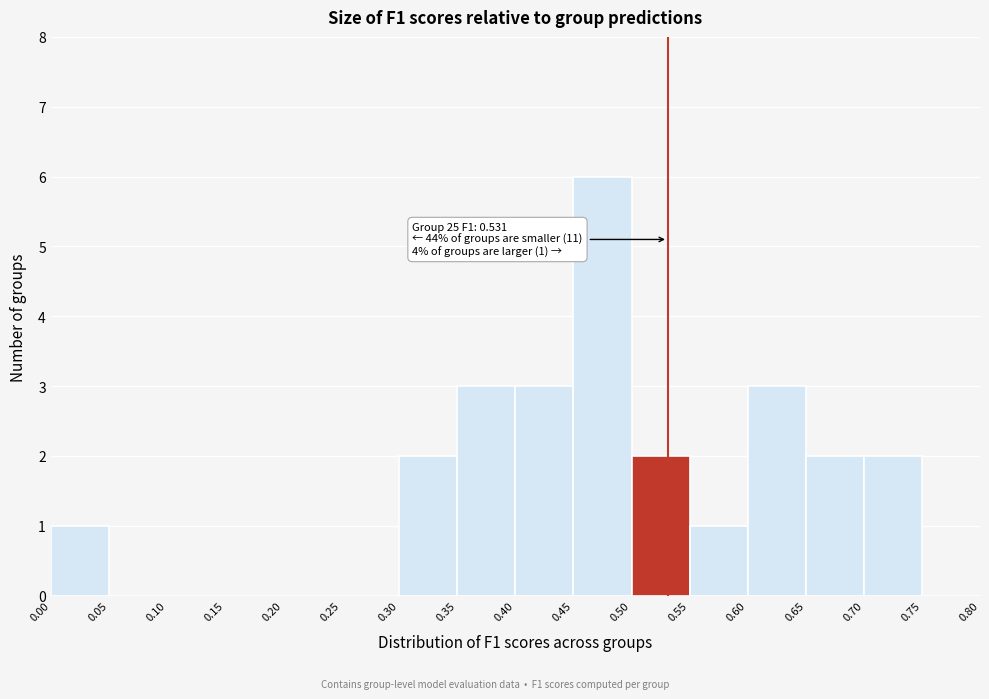

Over which range of the x-axis is the bar tallest?

0.45 to 0.50